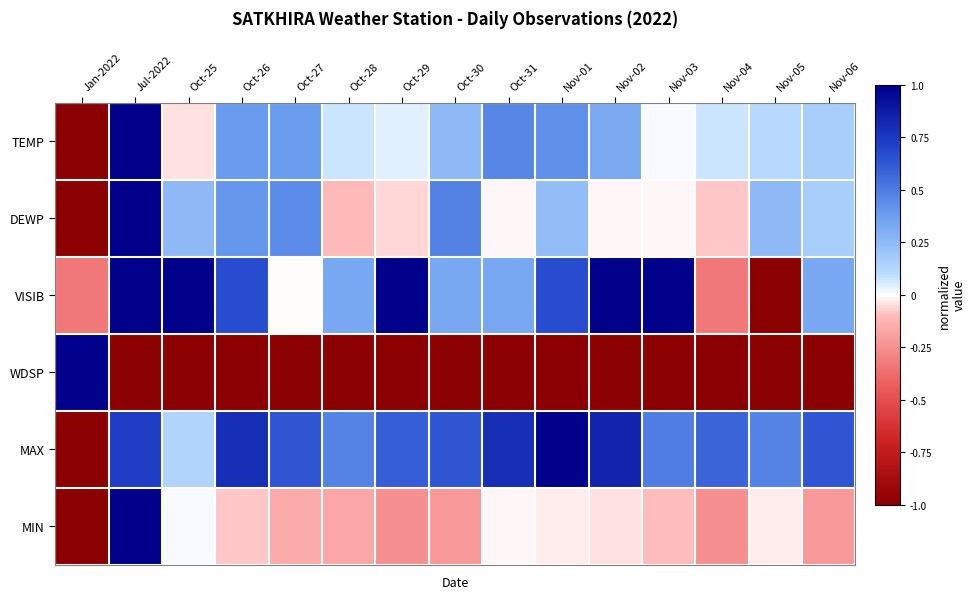

Between Oct-25 and Nov-02, which series saw the biggest shift?

MAX